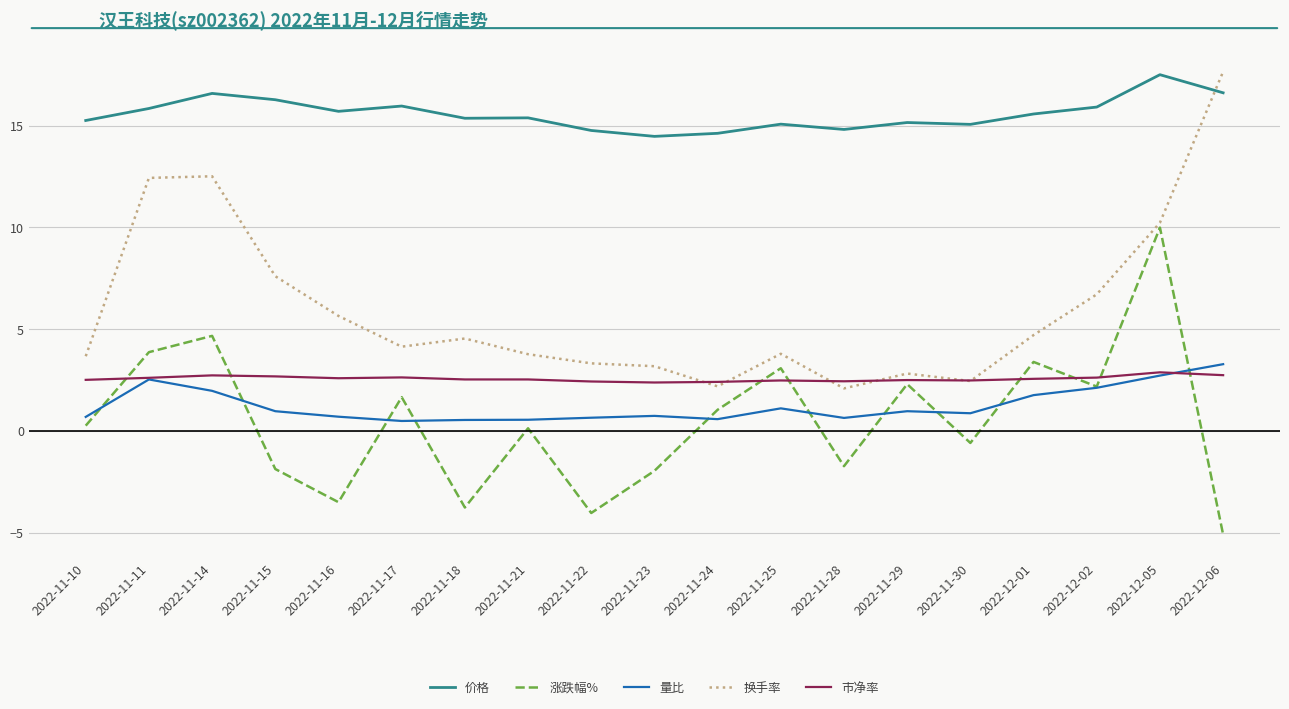

What is the difference between the 量比 values at 2022-11-16 and 2022-11-24?

0.1